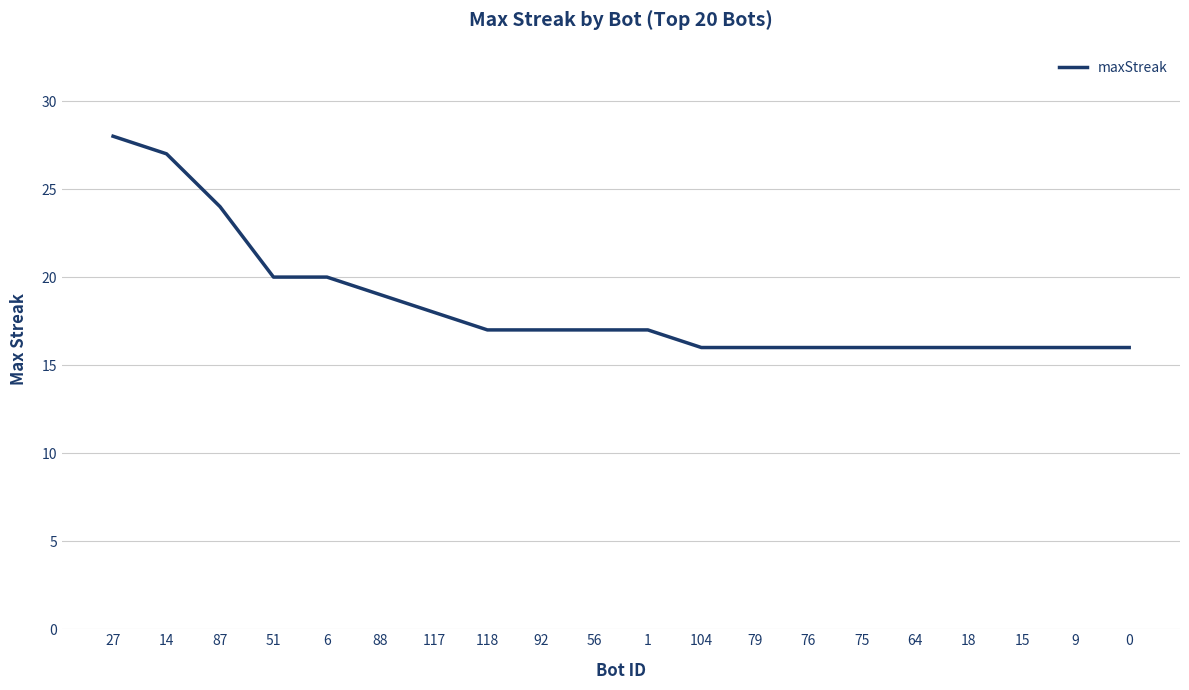

Is it true that the value at 104 is 4?

False